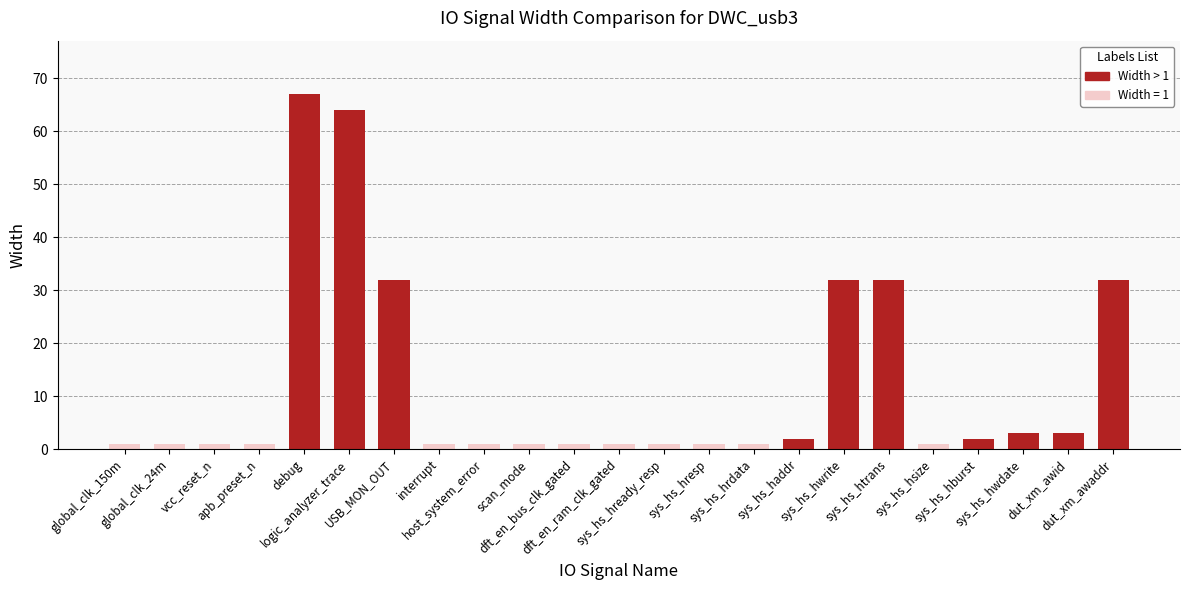

What is the change in value from scan_mode to sys_hs_hwdate?

+2